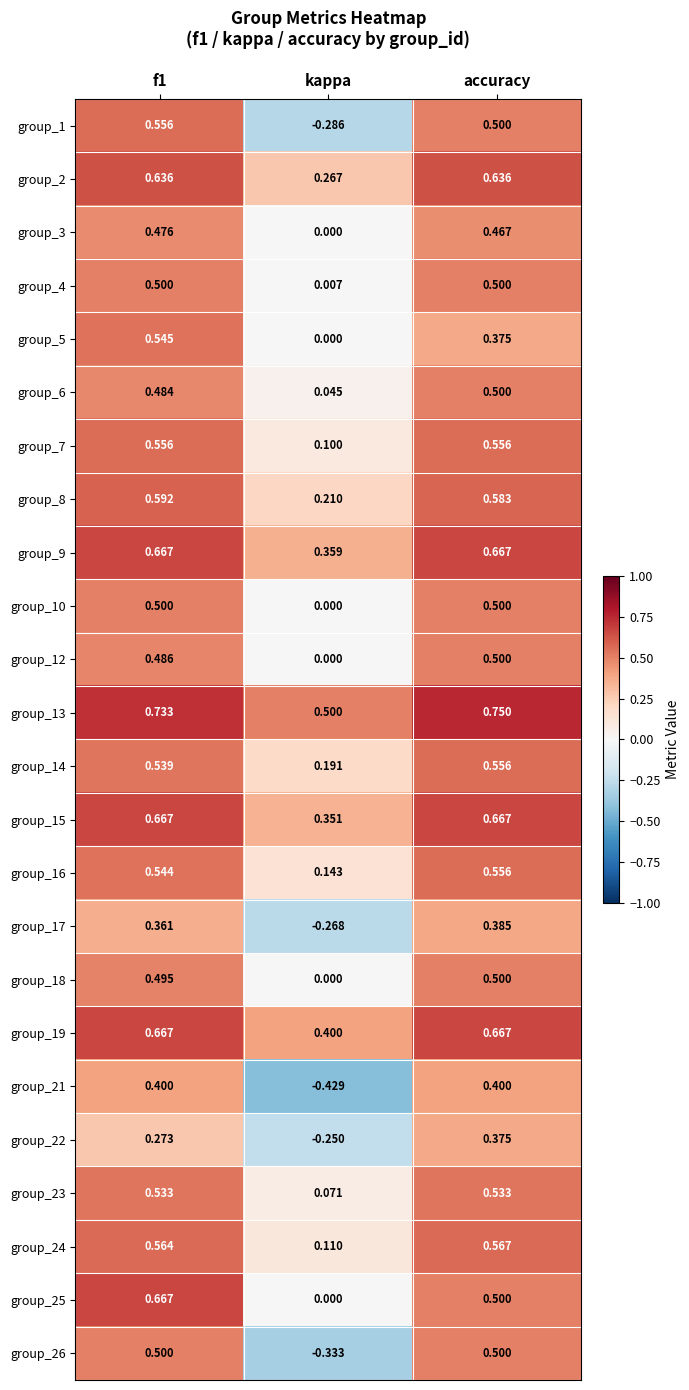

Where is group_3 nearest to the value 0?

kappa